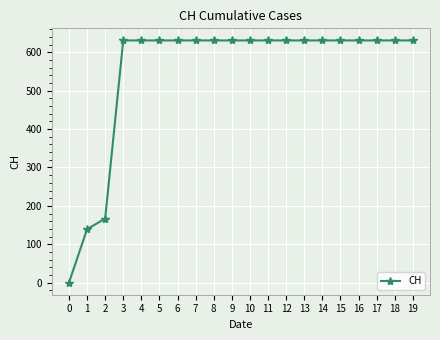

What is the sum of all values?

11033